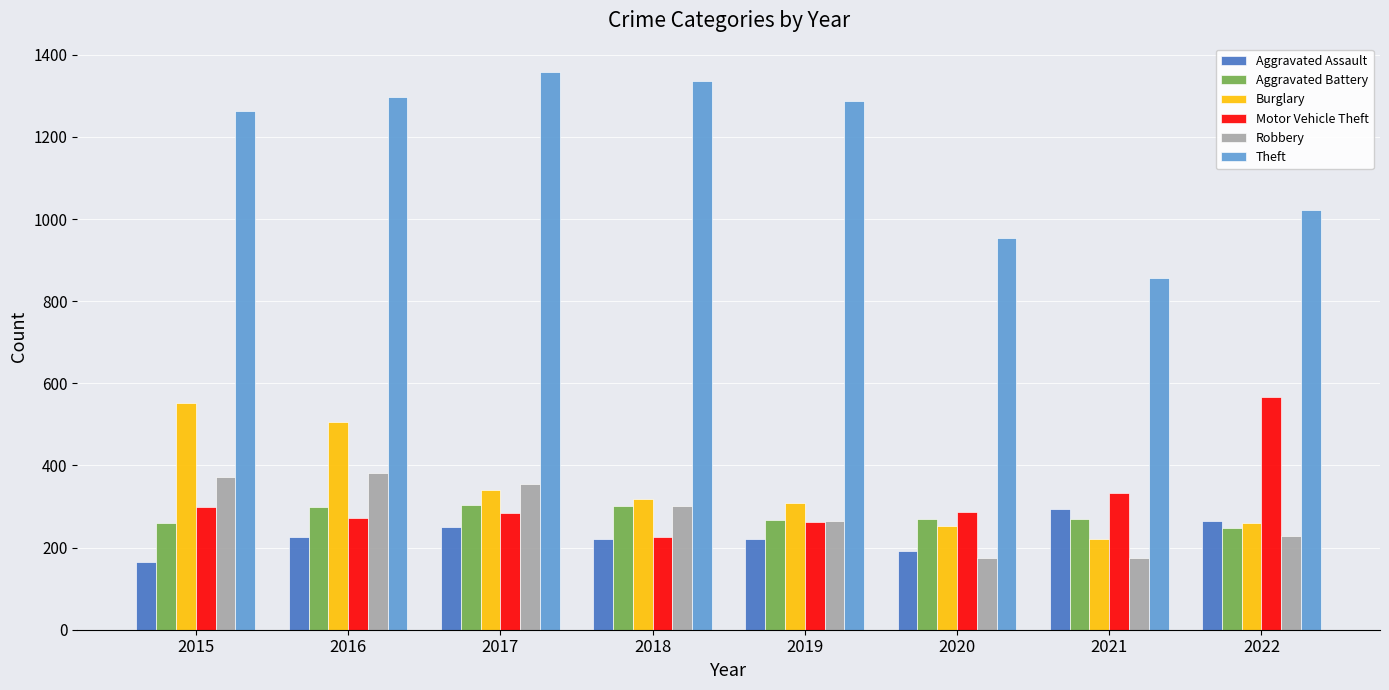

What is the difference between the second highest and second lowest values in the Motor Vehicle Theft series?

70